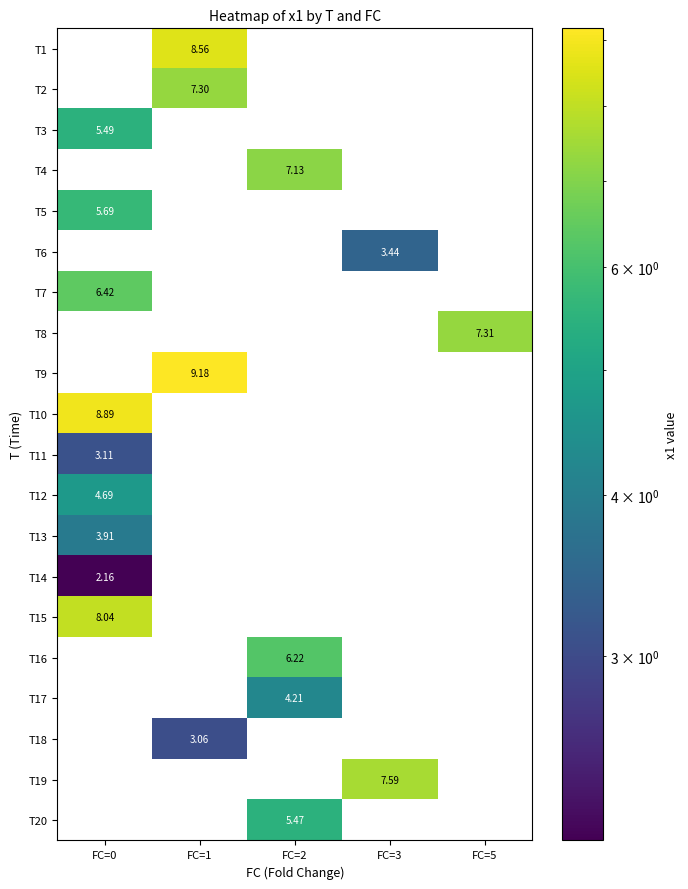

Is the value of T6 at FC=3 greater than the value of T2 at FC=1?

No